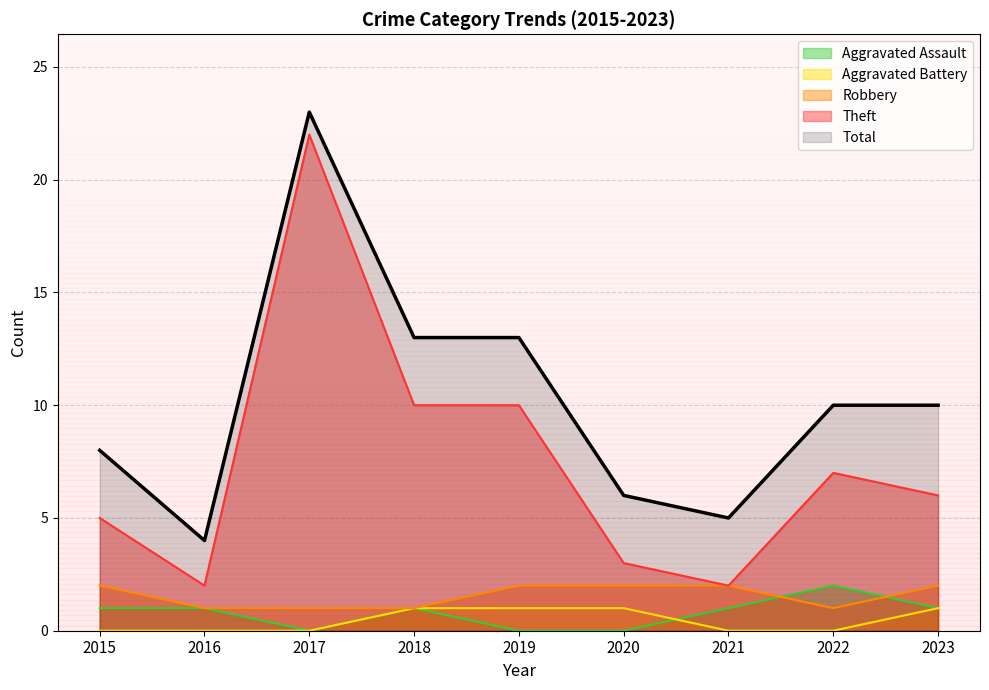

At which label does Aggravated Battery reach its peak?

2018